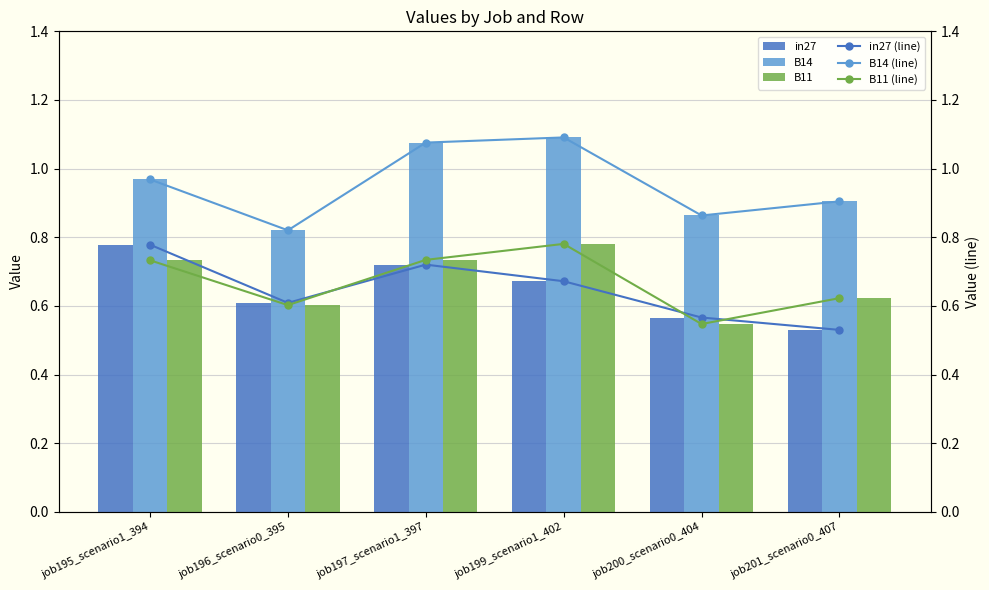

How many distinct data groups are displayed?

6